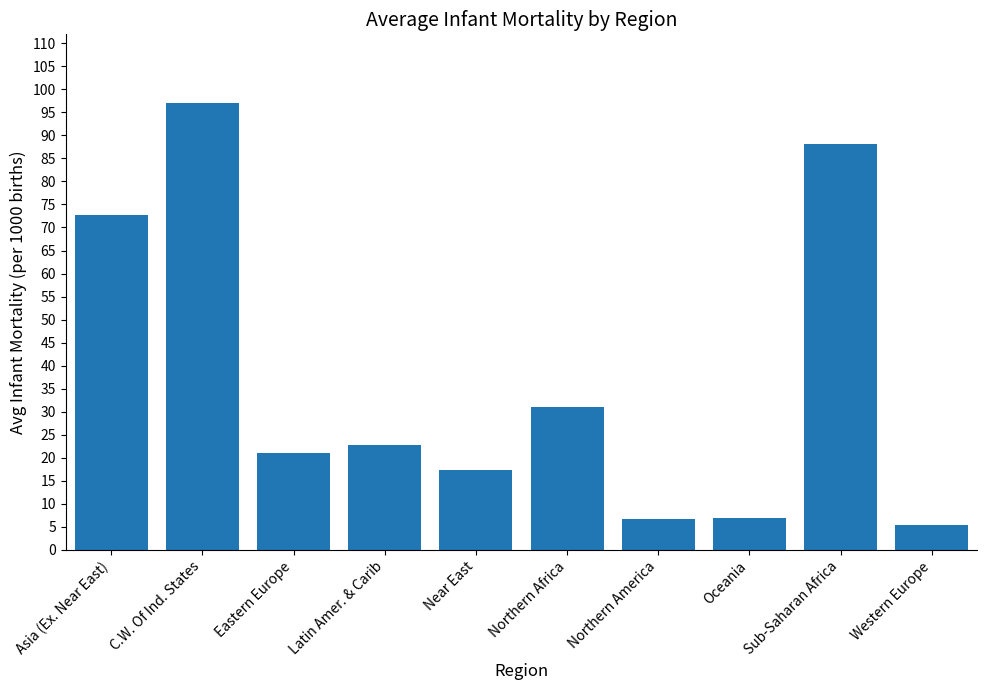

At which category does the chart reach its minimum across all series?

Western Europe